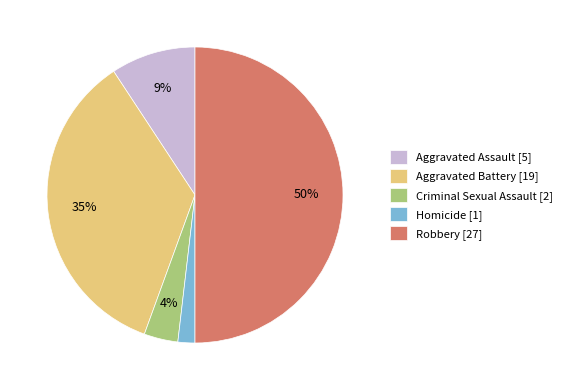

Which slice is the largest?

Robbery